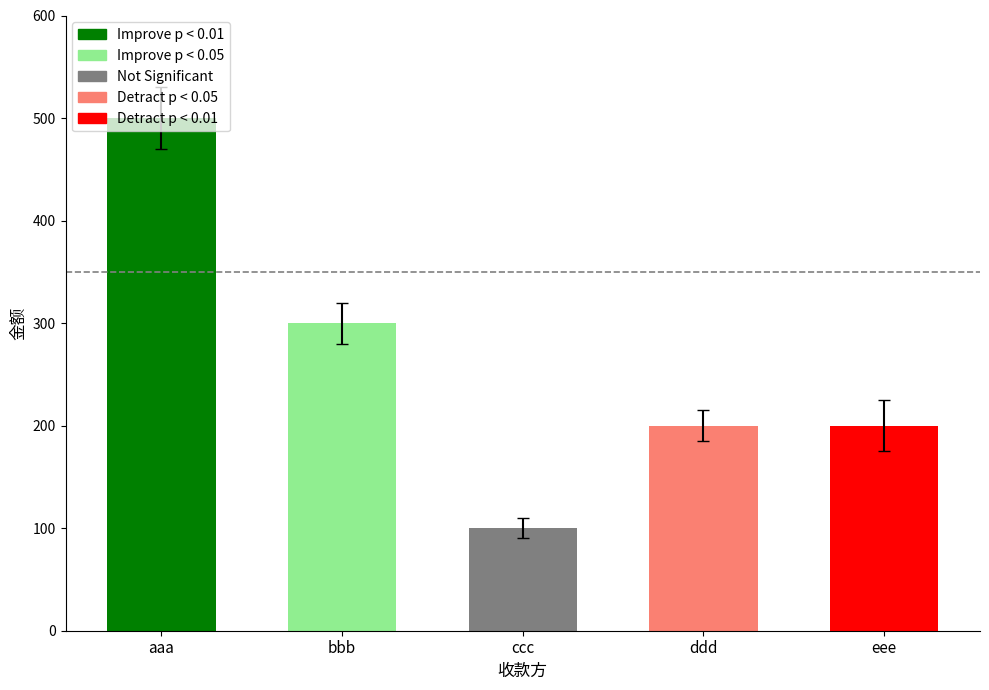

Approximately how many times larger is the value at aaa compared to bbb?

1.7